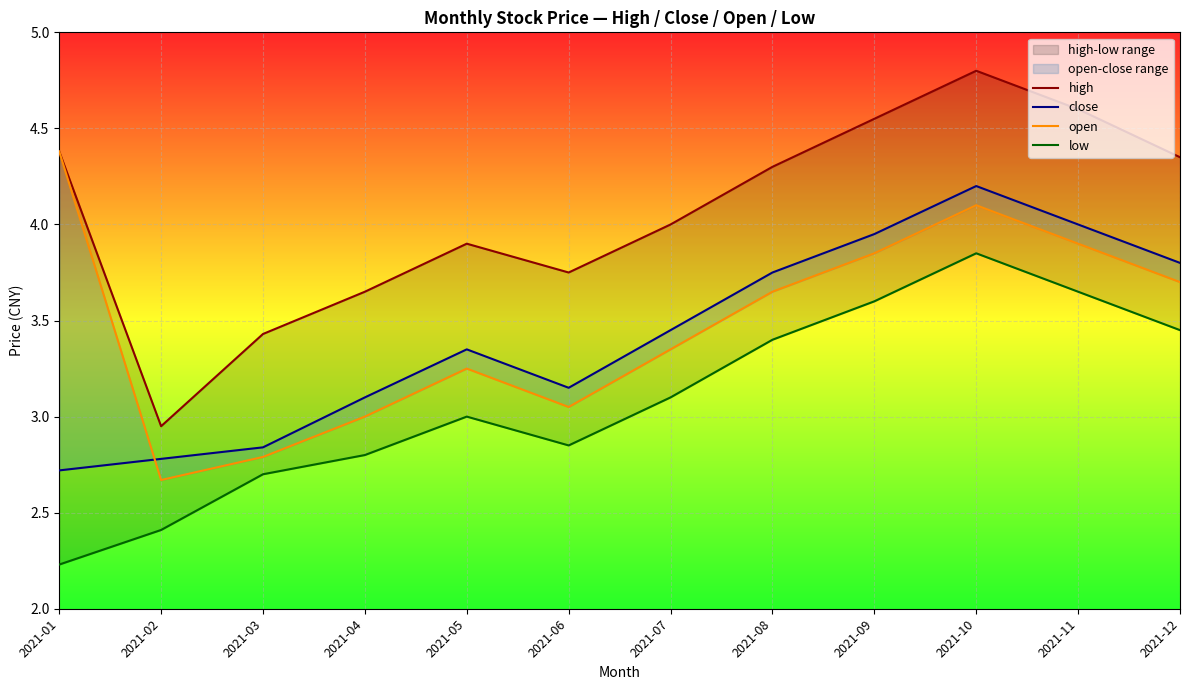

True or false: close and low cross at least once.

False